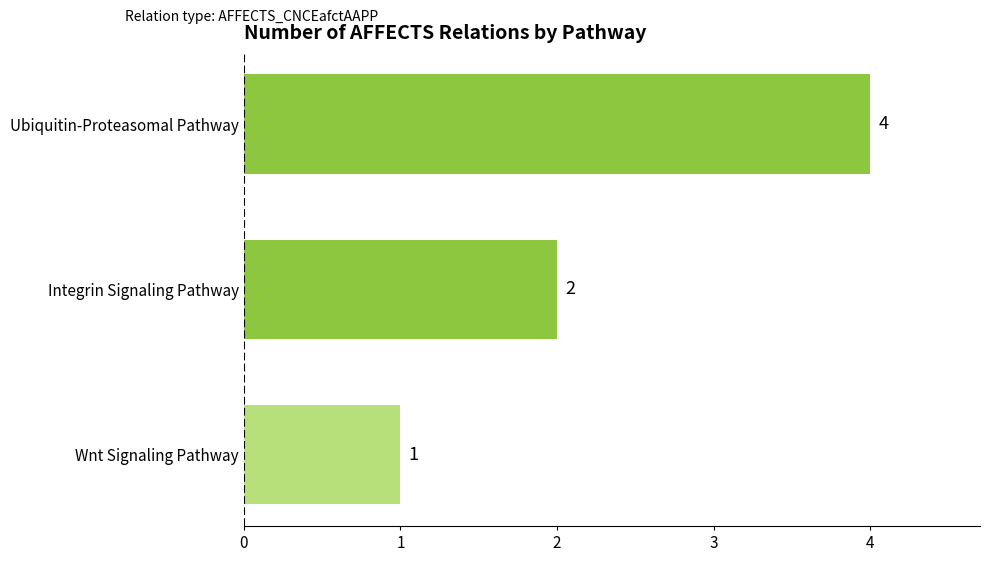

Count the values in the range 1 to 4.

3